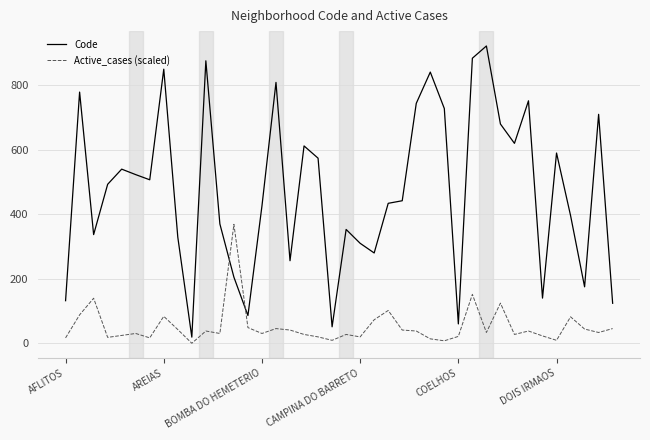

What is the maximum value for Active_cases (scaled)?

368.8